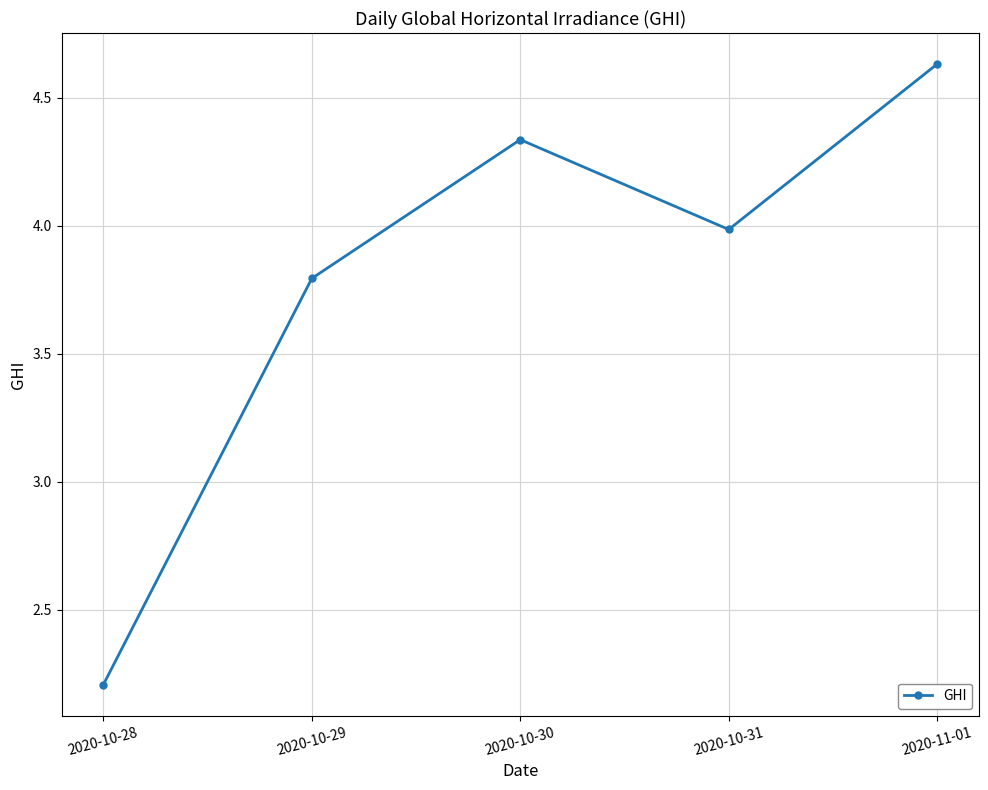

Does the chart display data point markers on the line(s)?

Yes